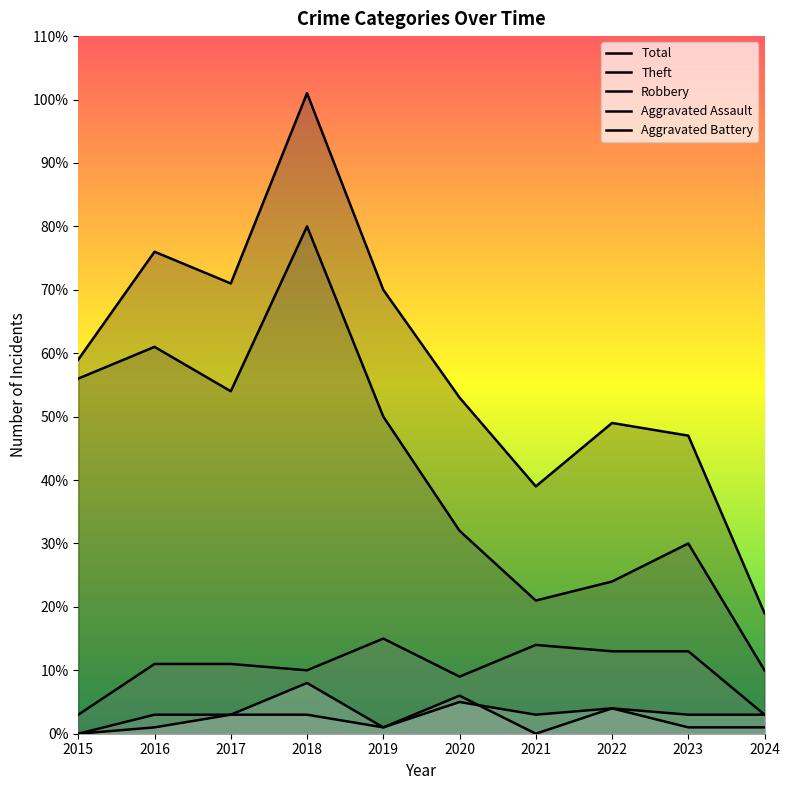

At how many categories does at least one series exceed 64?

4